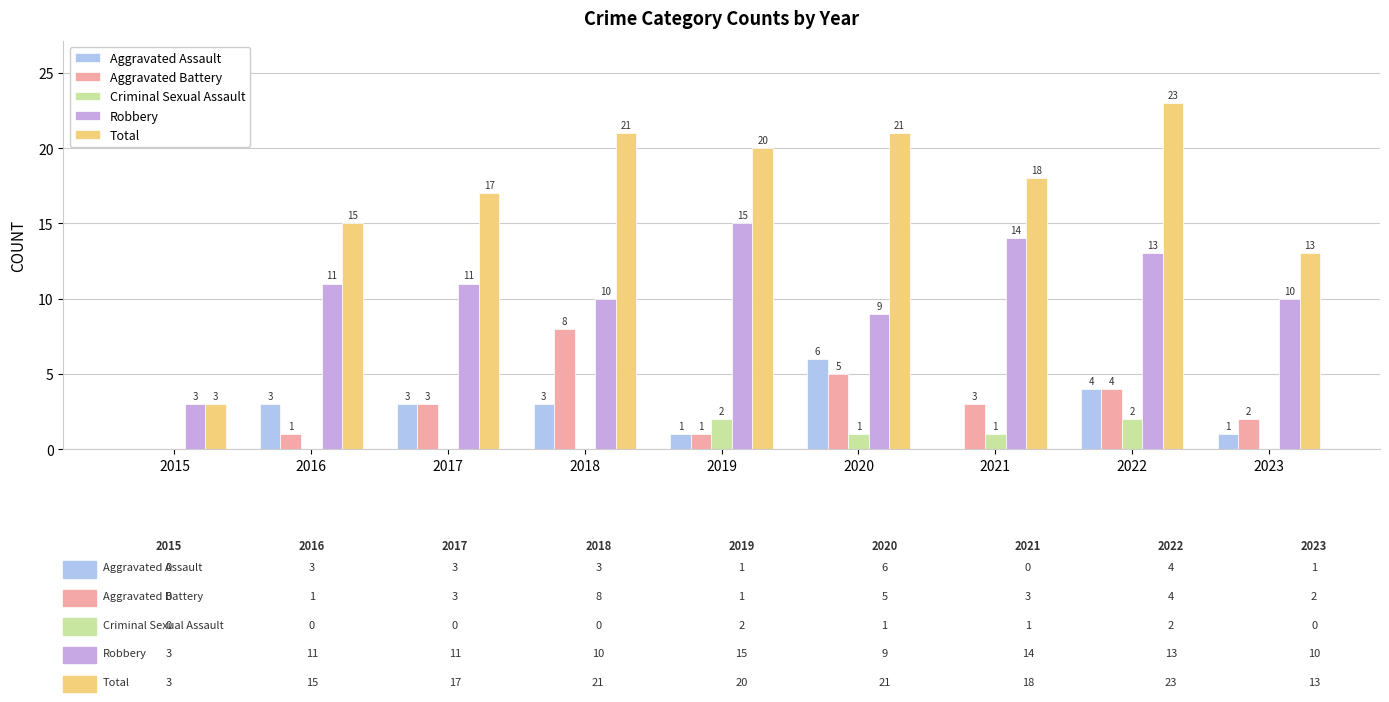

The Total series shows 18 at 2021. True or false?

True